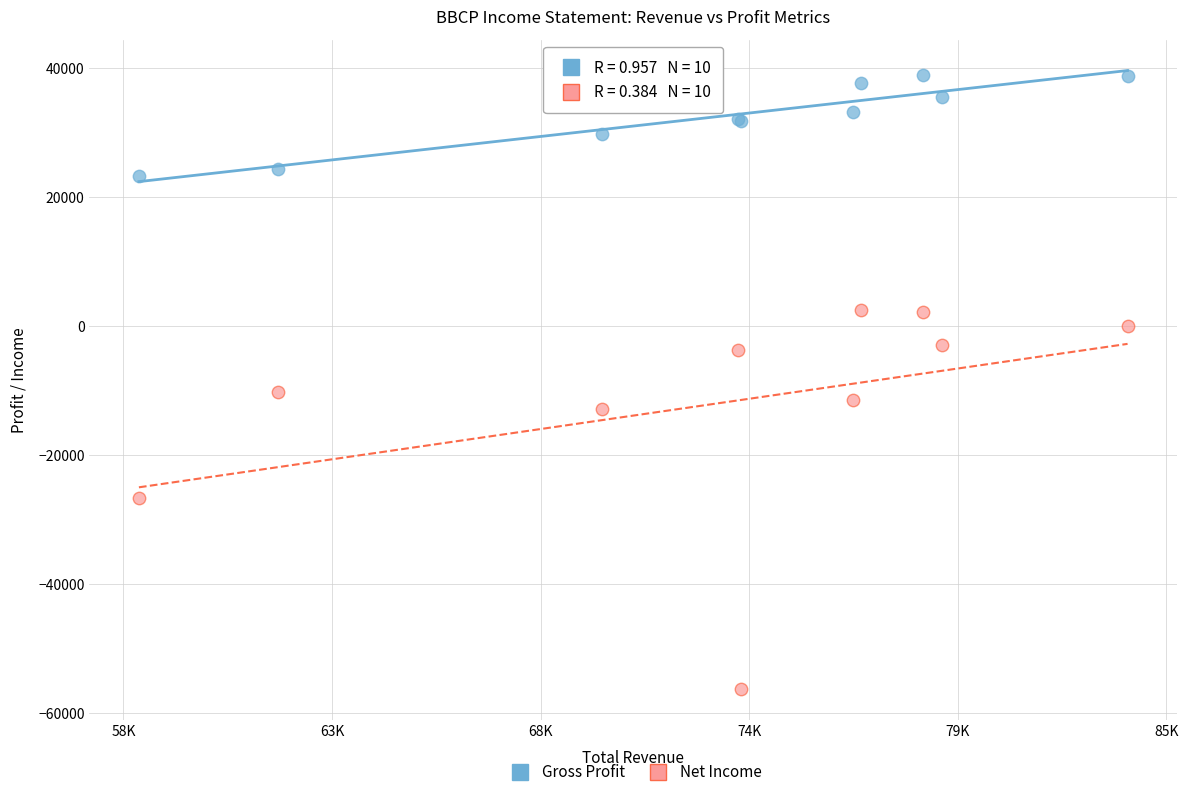

What is the X range (max minus min) for the scatter plot?

25600